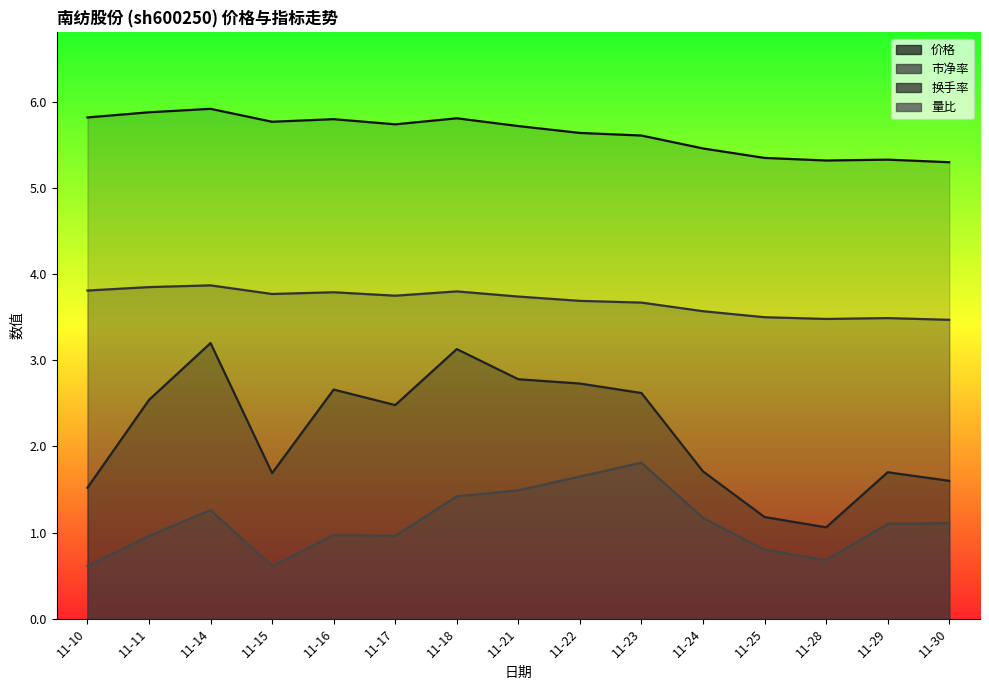

The 价格 series shows 5.3 at 11-30. True or false?

True